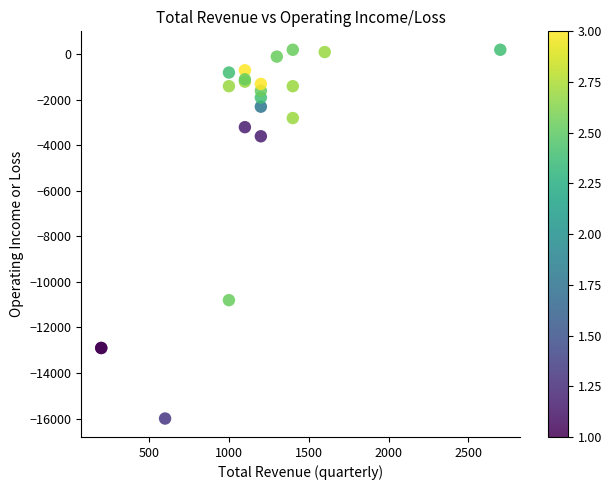

What Y value in the scatter plot is closest to -7900?

-10800